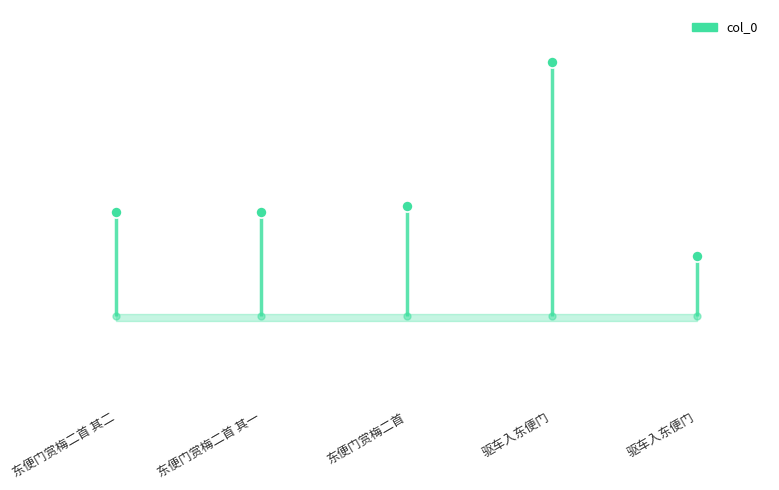

Reading left to right, transcribe all the data shown in this chart.

453214	453213	466750	802415	349609